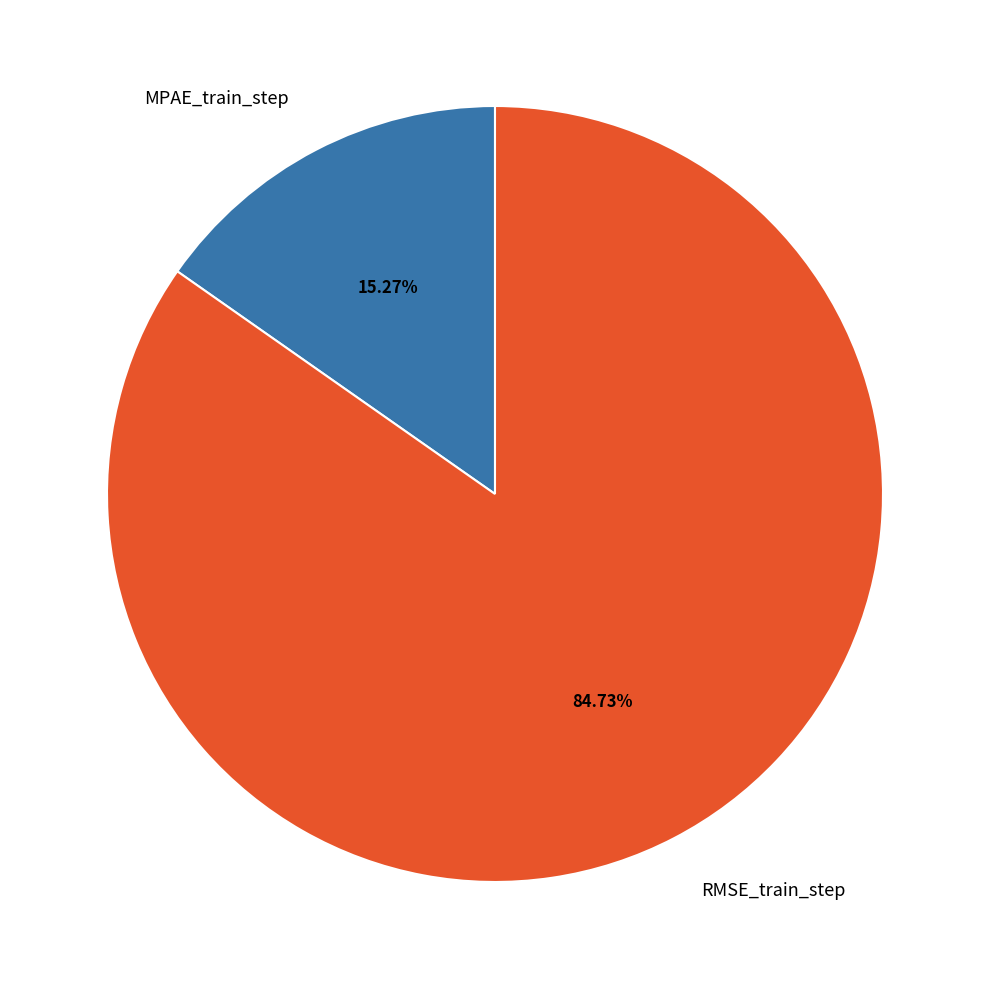

What percentage is the MPAE_train_step slice, to the nearest percent?

15%